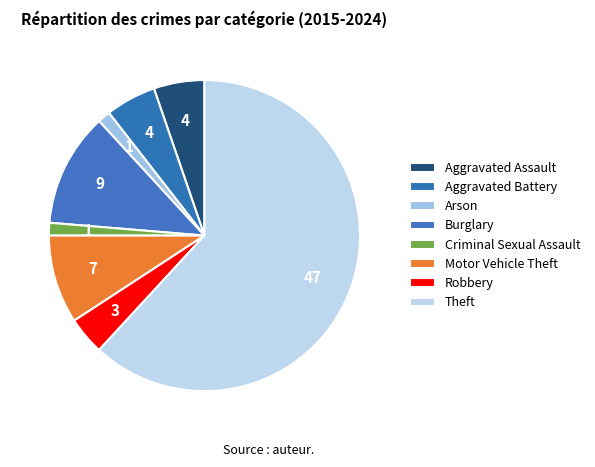

Does Motor Vehicle Theft account for over 50% of the chart?

No